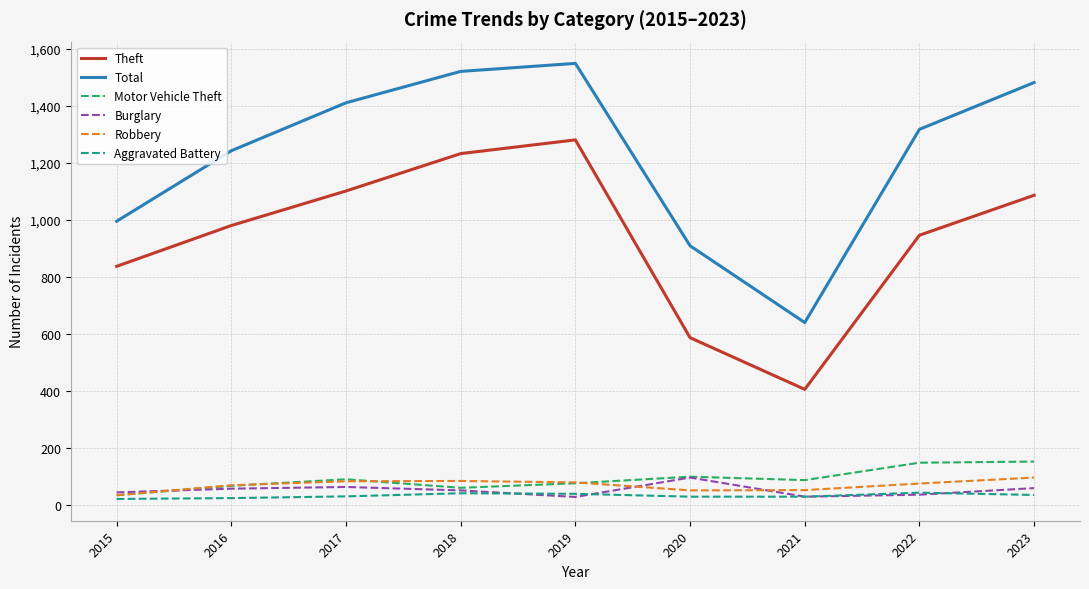

What is the maximum value for Burglary?

97